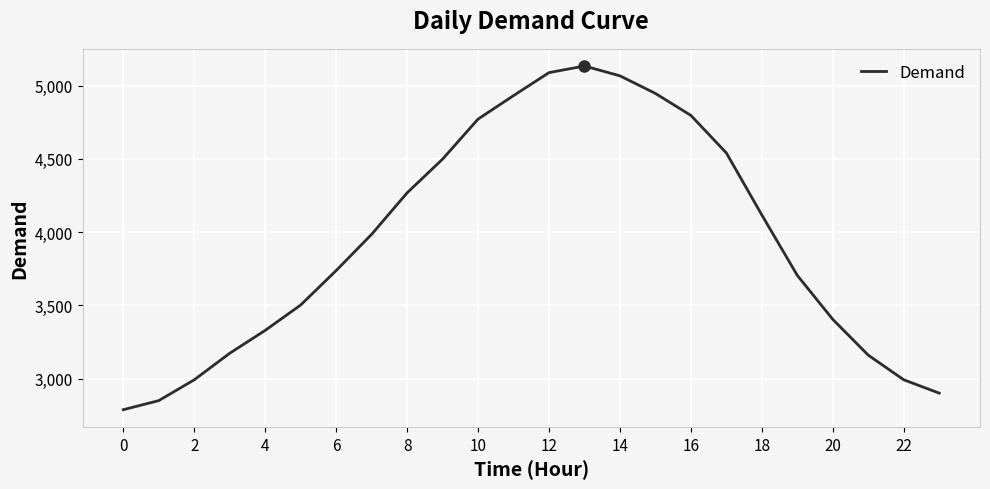

What is the smallest value displayed?

2789